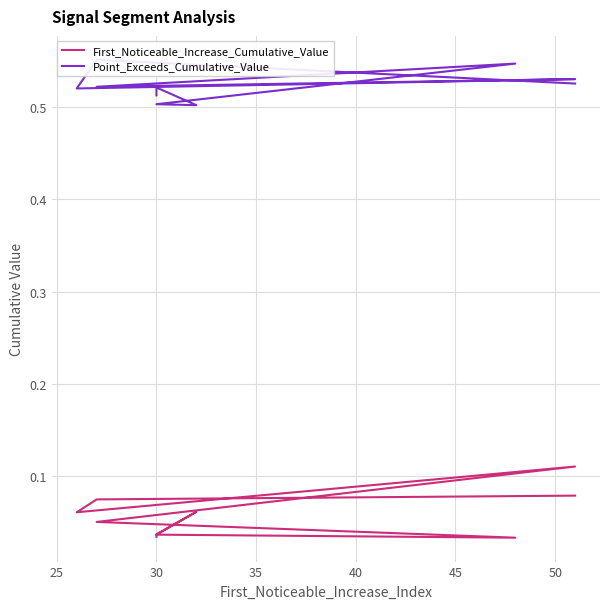

Is the value of Point_Exceeds_Cumulative_Value at 35 greater than the value of First_Noticeable_Increase_Cumulative_Value at 9?

Yes